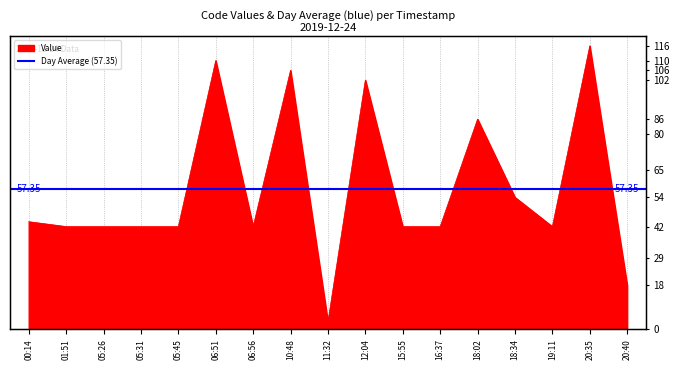

Reading left to right, extract all data points from this chart.

00:14=44	01:51=42	05:26=42	05:31=42	05:45=42	06:51=110	06:56=42	10:48=106	11:32=3	12:04=102	15:55=42	16:37=42	18:02=86	18:34=54	19:11=42	20:35=116	20:40=18